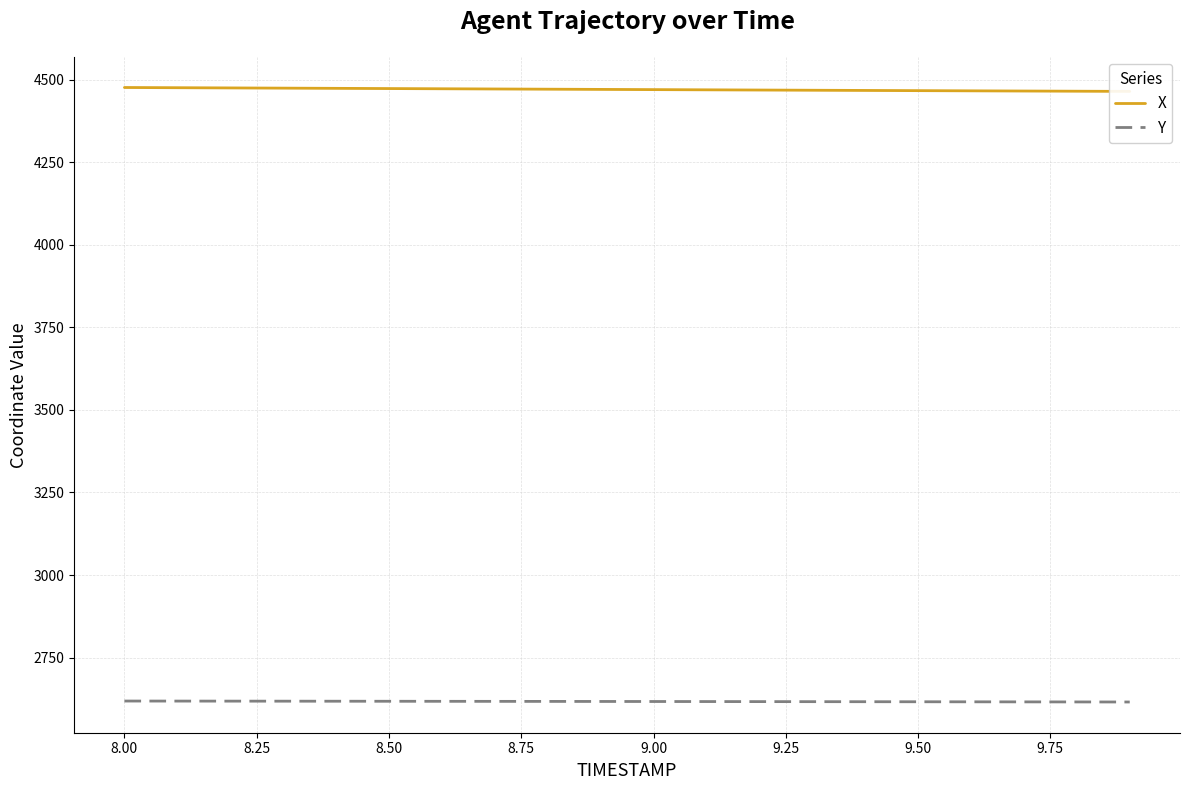

What is the maximum value for Y?

2618.2